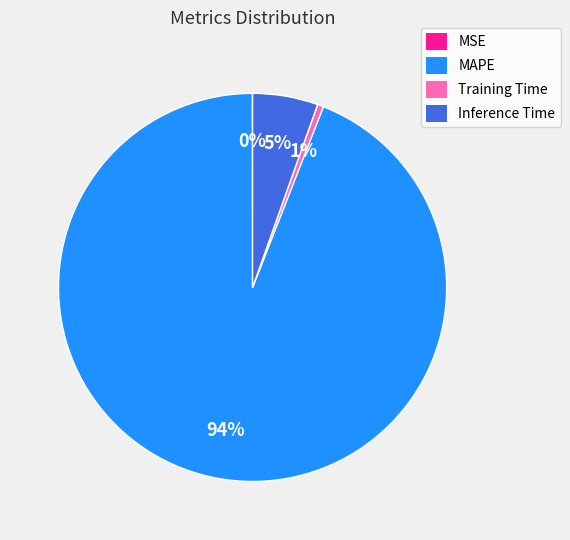

What is the largest slice in the pie chart?

MAPE